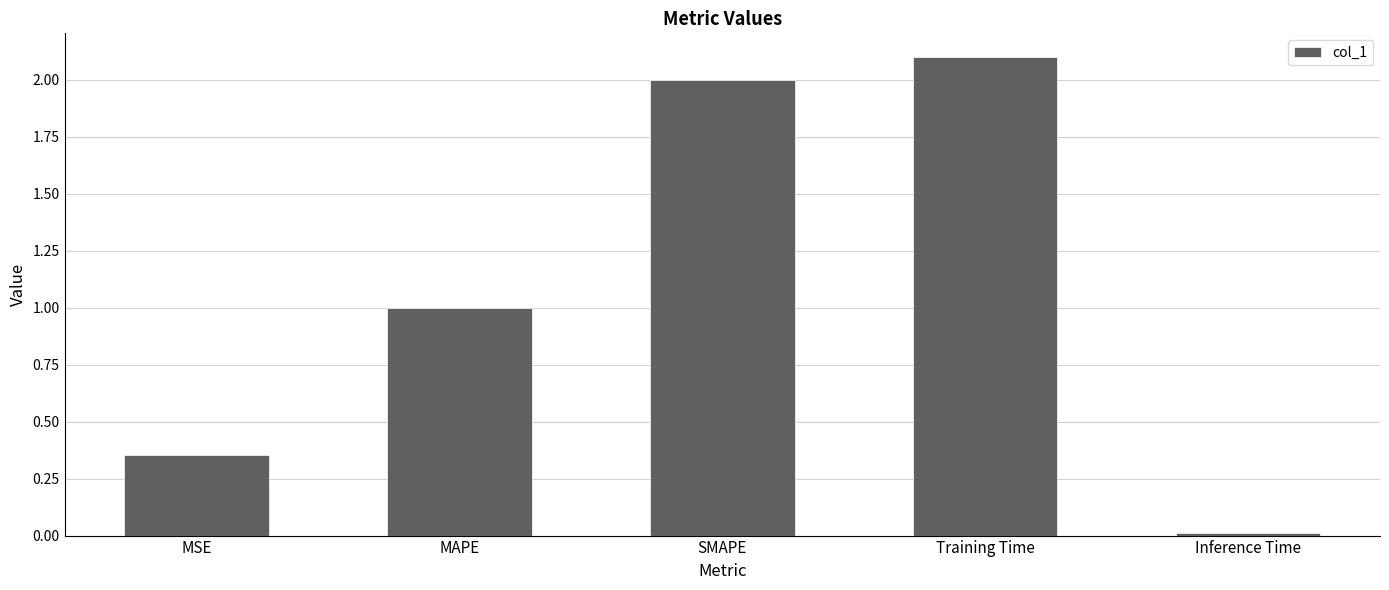

What is the change in value from SMAPE to Inference Time?

-2.0